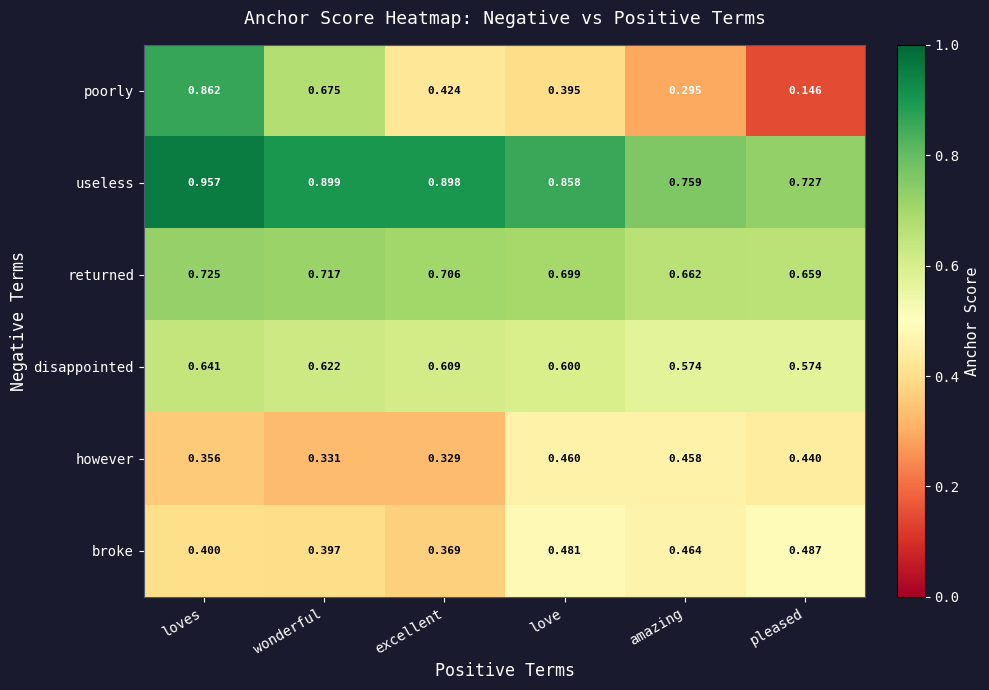

Which label corresponds to the smallest value in the chart?

pleased